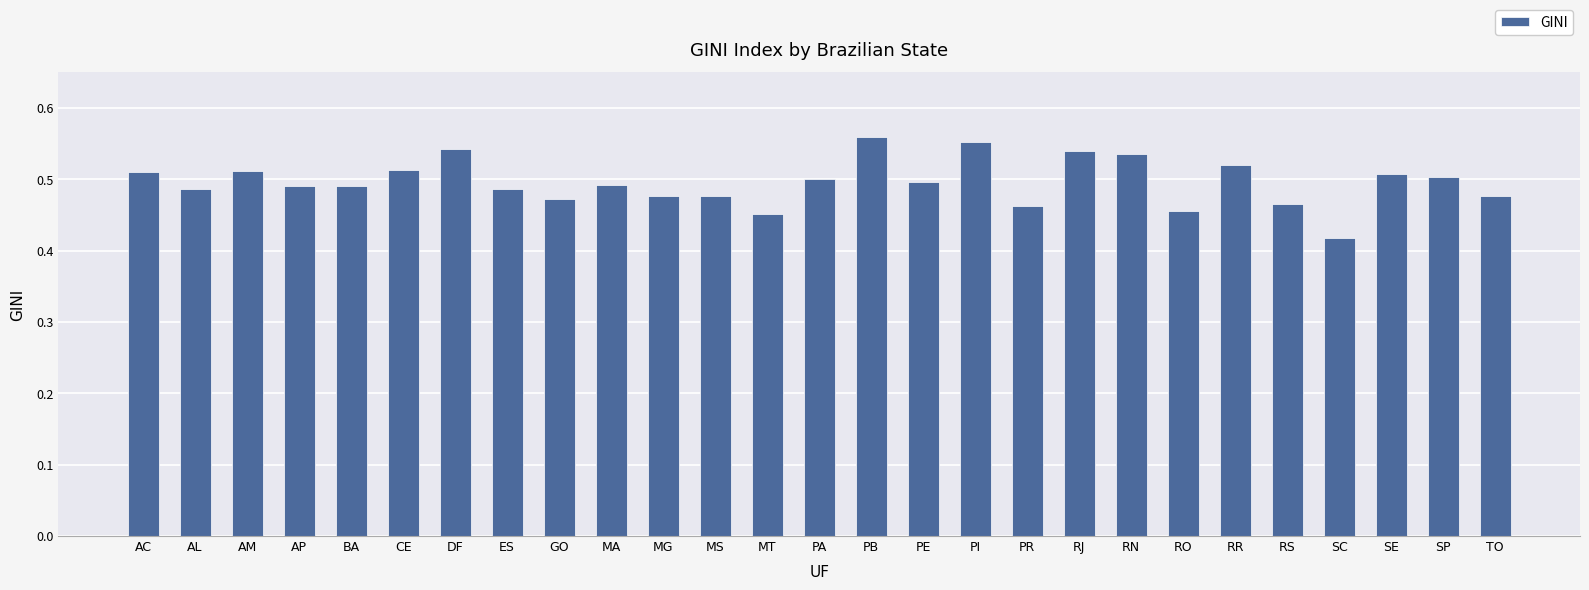

At which label is the value closest to 0?

SC